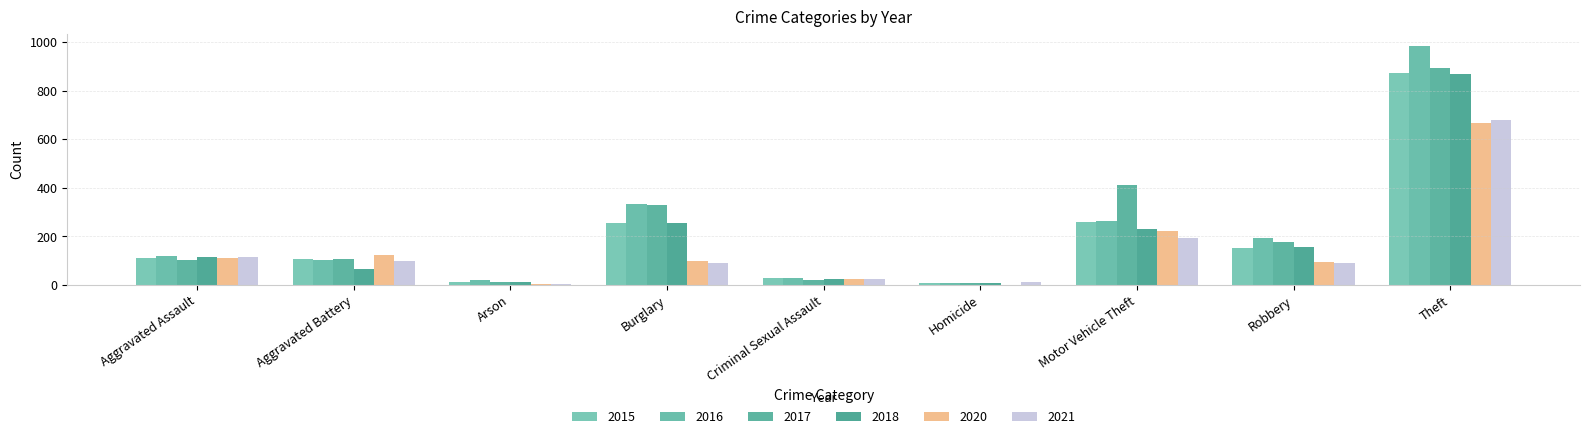

Are the bars grouped side by side (vs. stacked)?

Yes